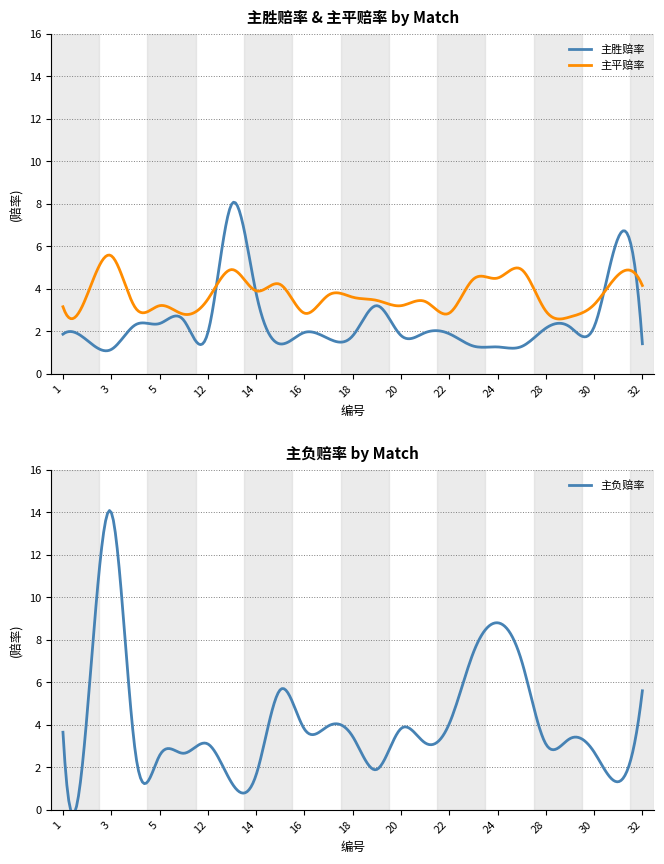

What is the difference between the highest and lowest values at 18?

1.8